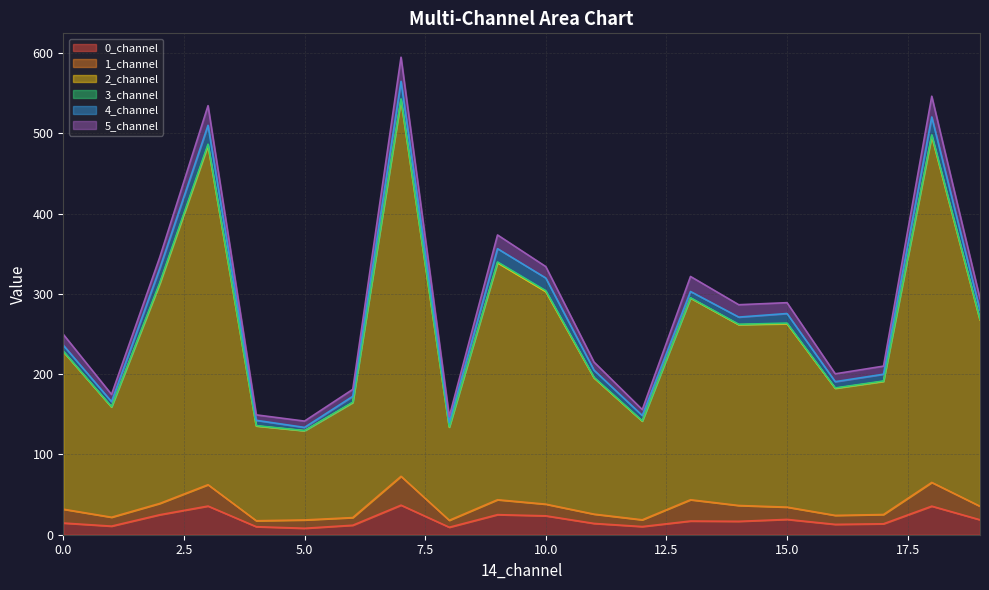

How many values in the 5_channel series are below 34?

10